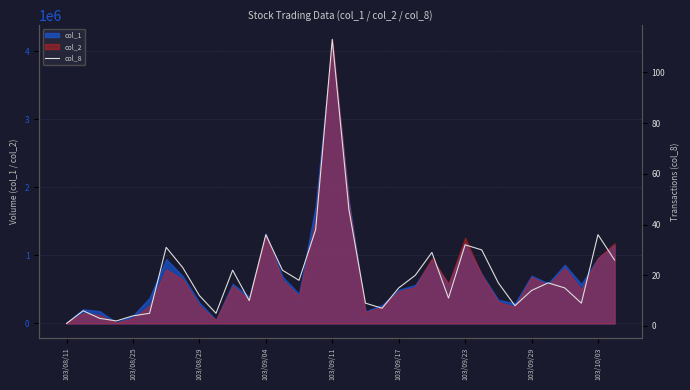

The value at 17 is 20. True or false?

False